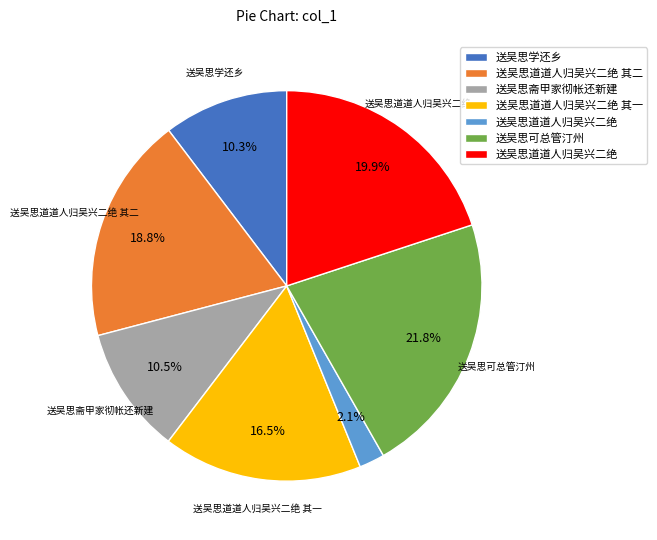

Does any single category account for the majority?

No